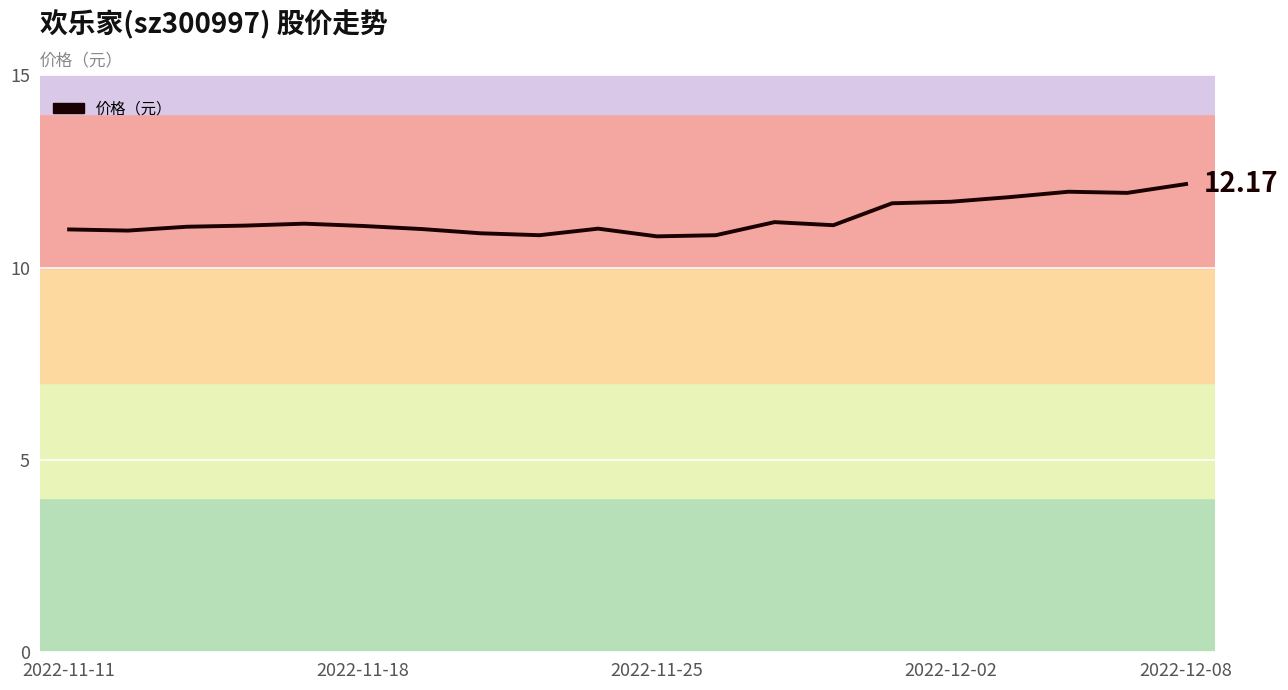

What is the difference between the maximum and minimum values?

1.4